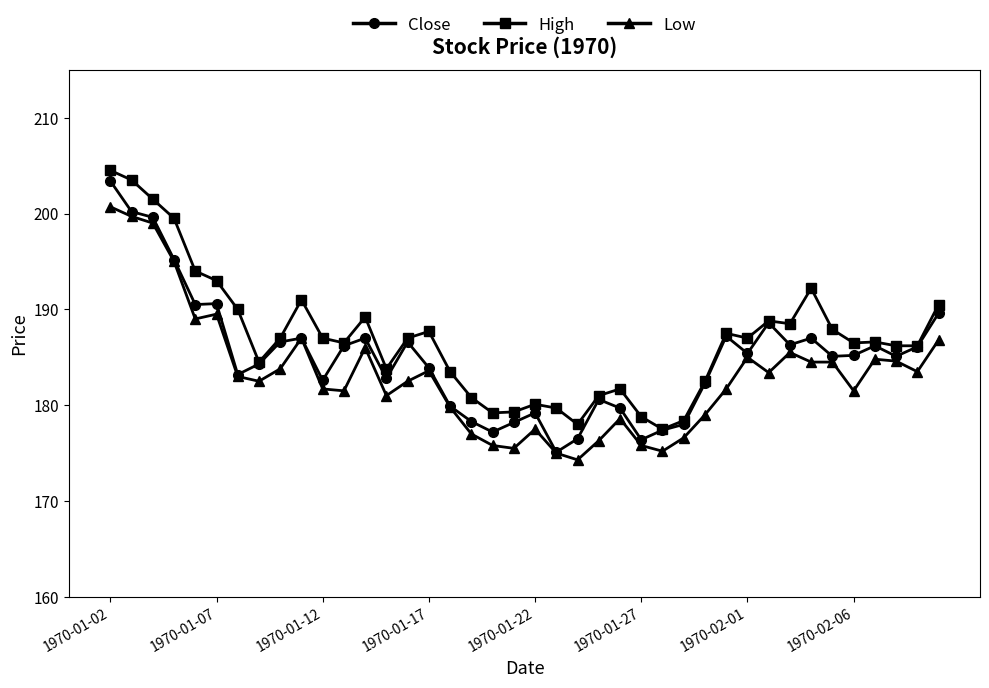

Which series has the largest range (max minus min)?

Close